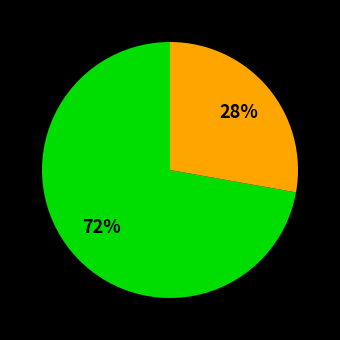

To the nearest percent, what is the average slice percentage?

50%